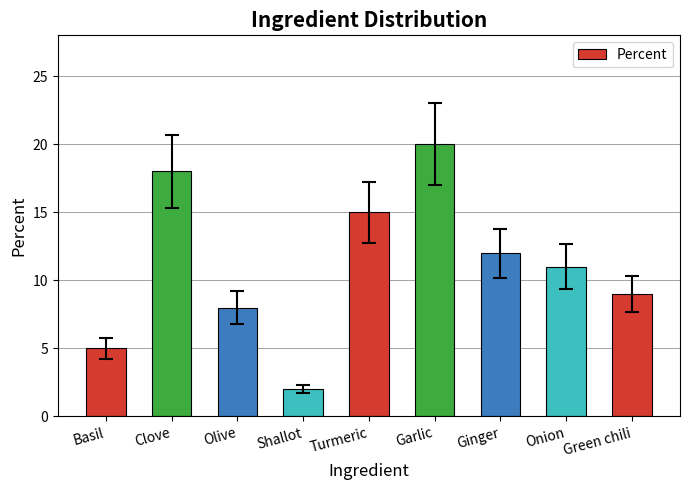

At which label is the value closest to 11?

Onion